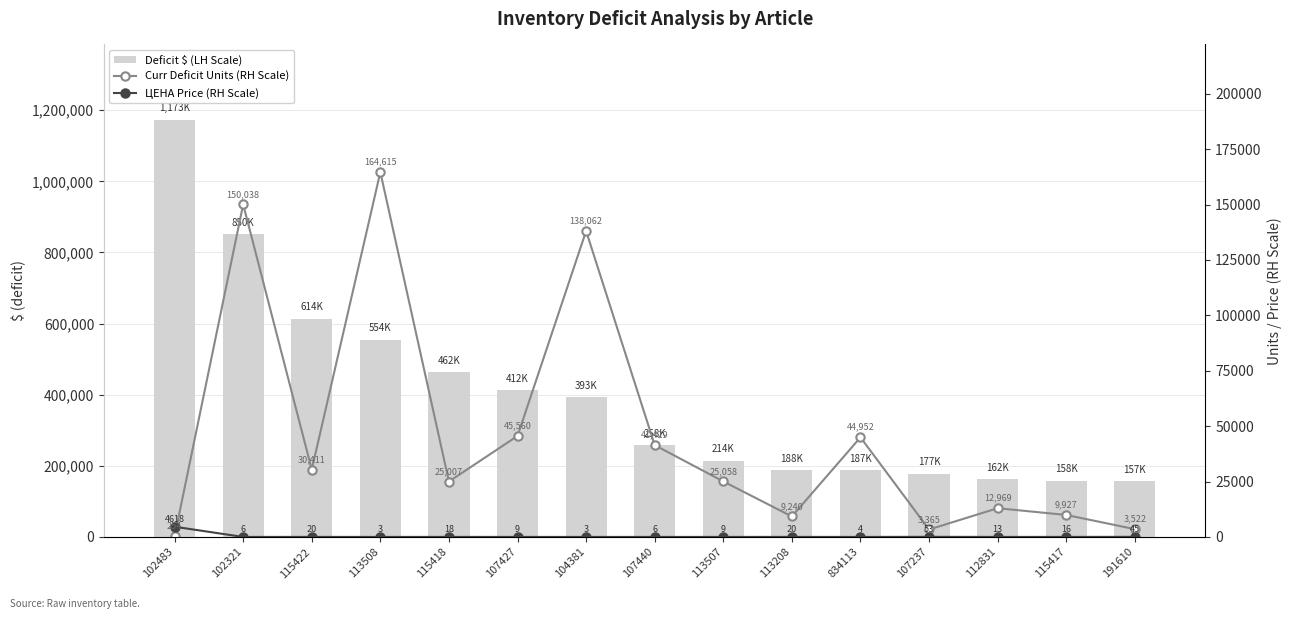

Which series has the largest total across all categories?

Deficit $ (LH Scale)